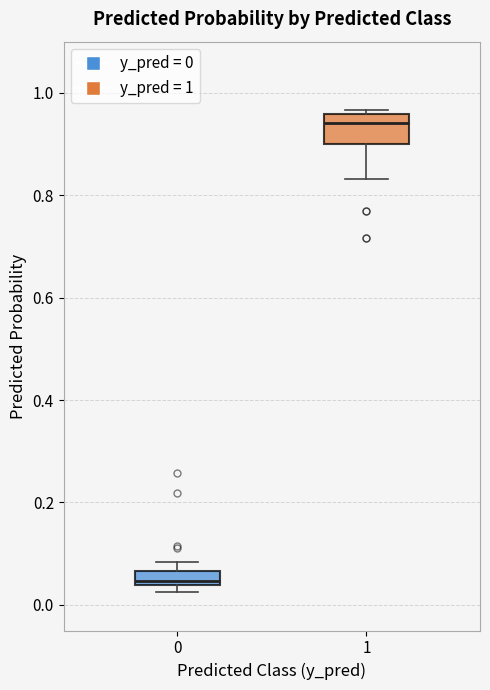

Where does the lower whisker of the box at x = 1 end on the y-axis? The values are not printed on the chart, so give them approximately, as read against the axis.

0.84